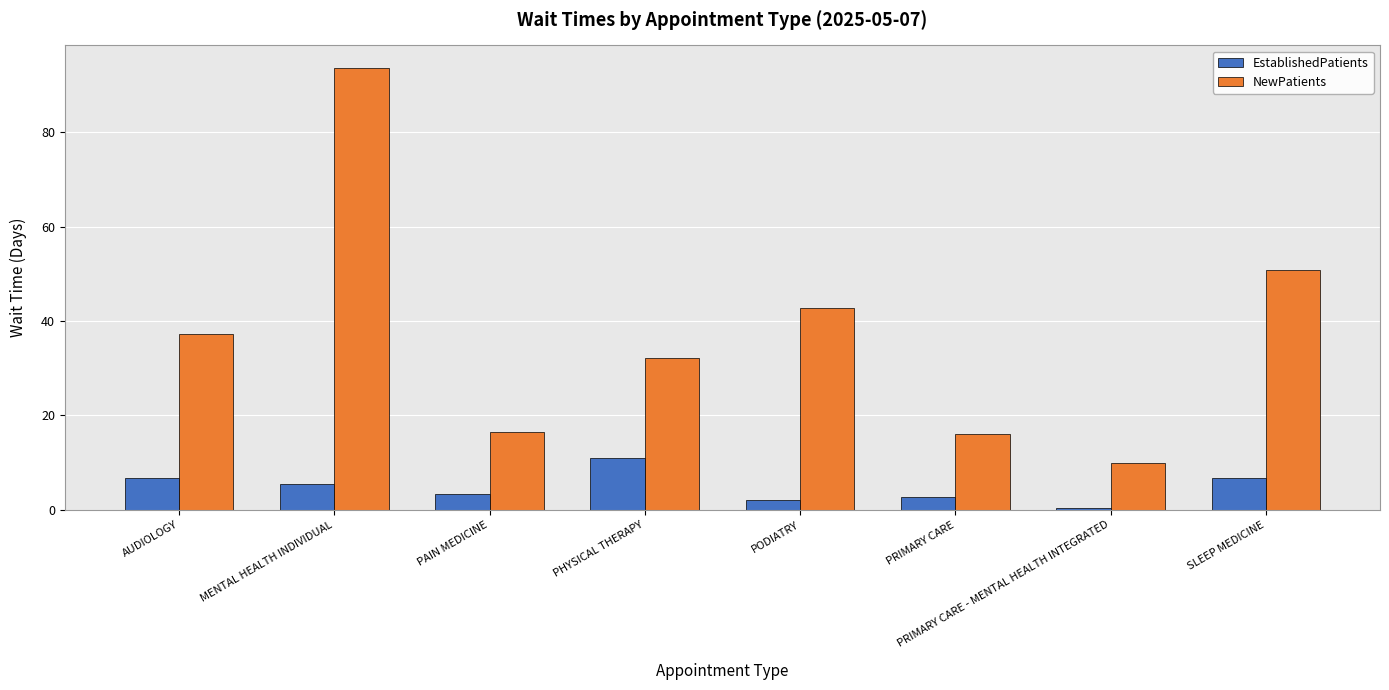

The NewPatients series shows 16.0 at PRIMARY CARE. True or false?

True